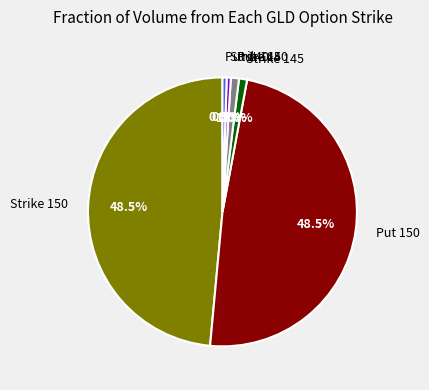

Is there any slice that represents more than half of the pie?

No